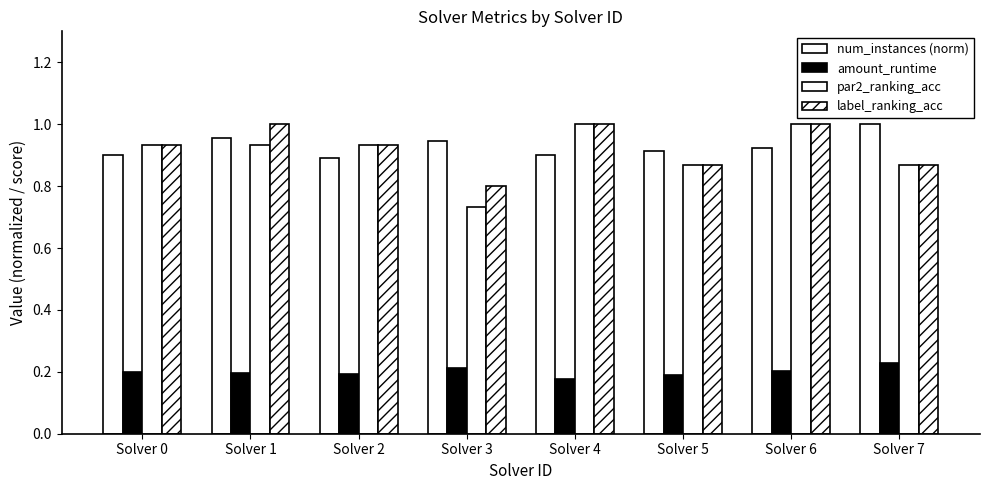

Does the chart contain stacked bars?

No